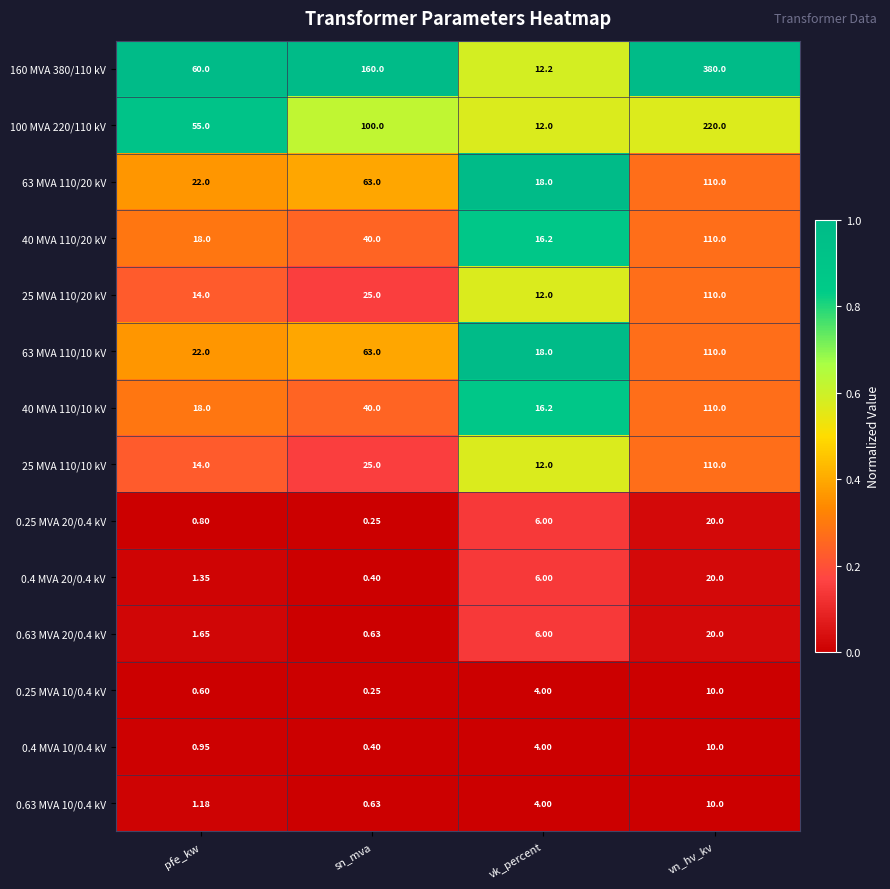

Which category has the highest value across all series?

vn_hv_kv